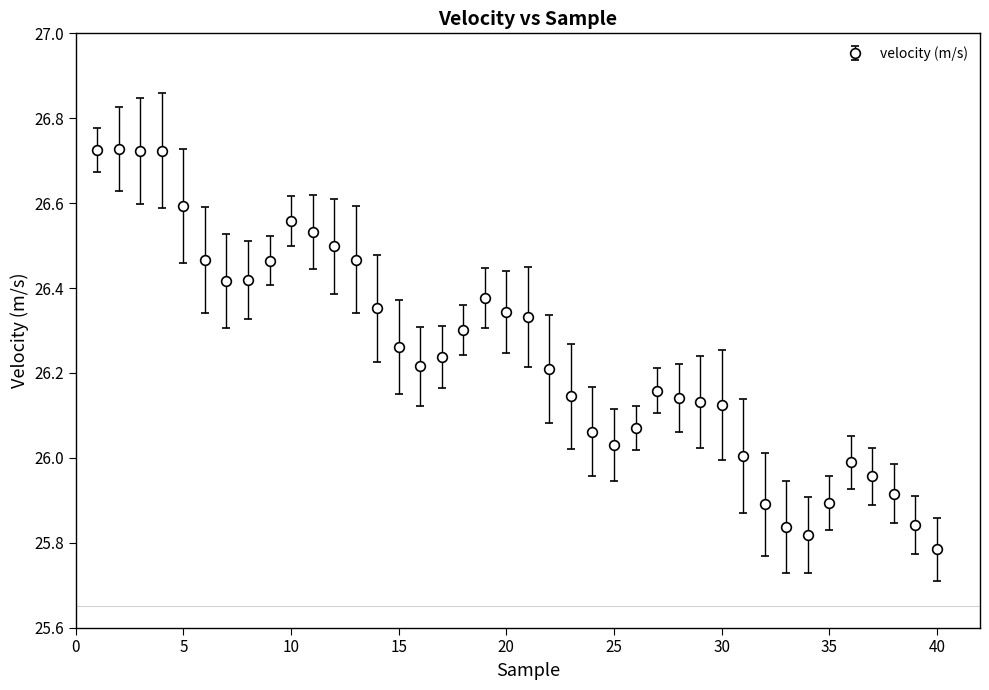

True or false: the data has more than 0 interior local peaks.

True